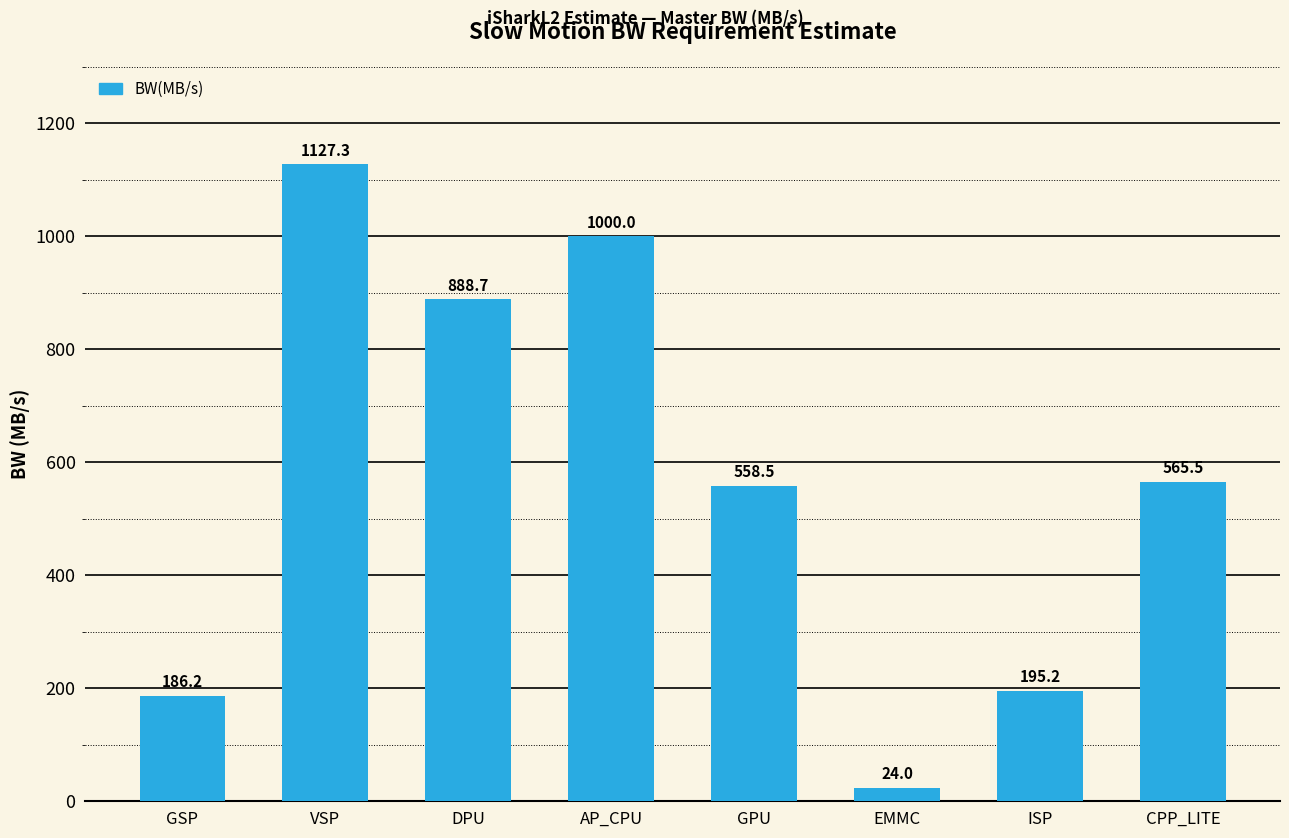

True or false: the data shows 195.2 at ISP.

True